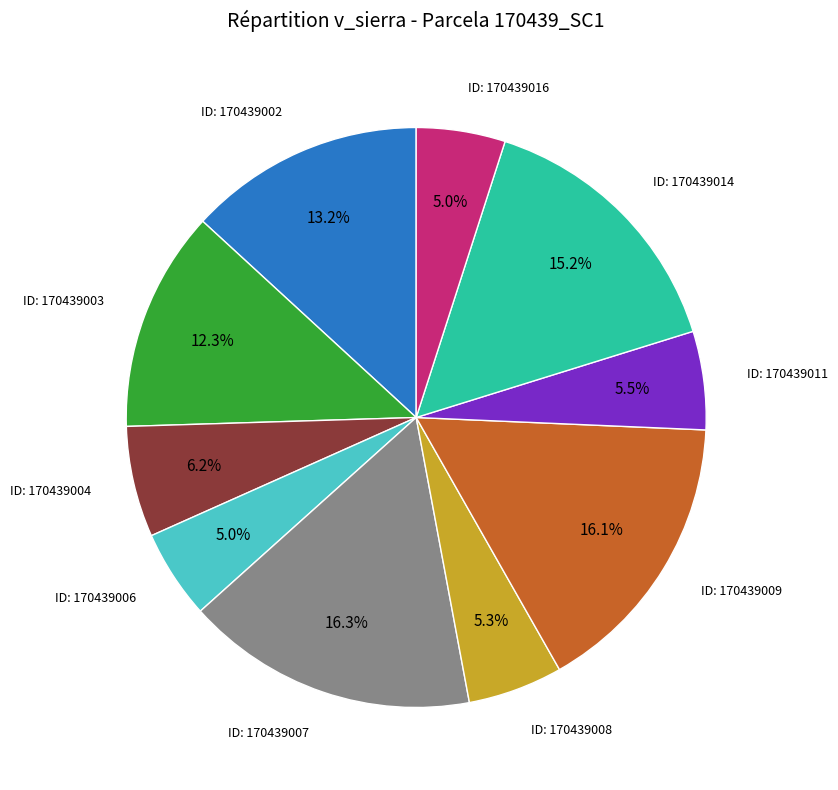

Is there a majority slice in this chart?

No